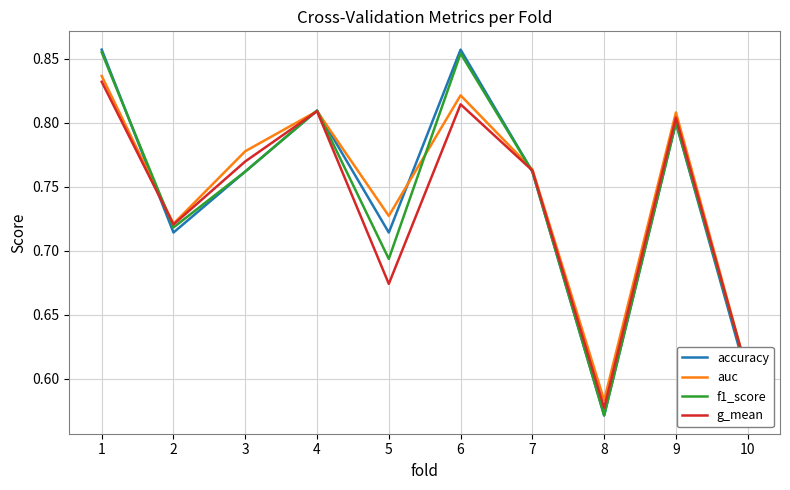

Is the value of f1_score at 7 greater than the value of auc at 4?

No